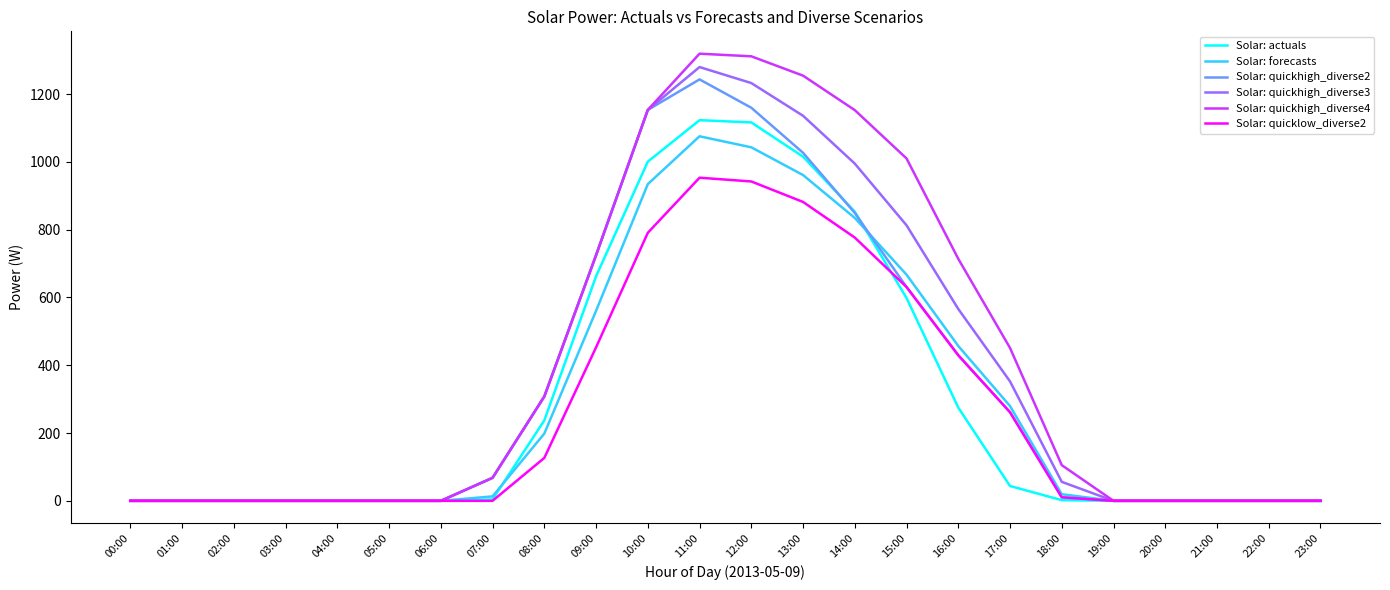

Which series has the widest spread of values?

Solar: quickhigh_diverse4